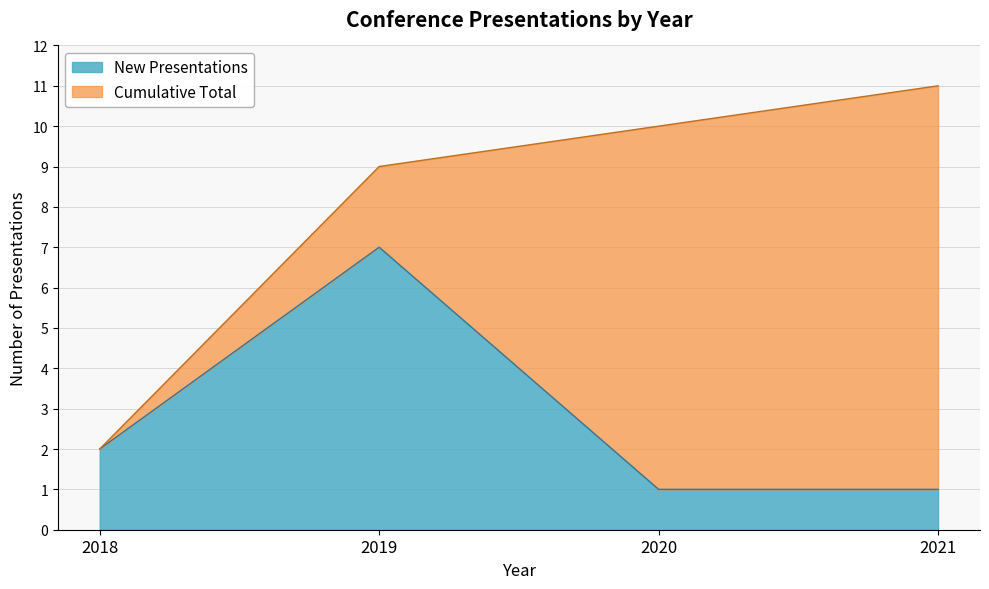

The chart shows a value of 7 at 2019. True or false?

True